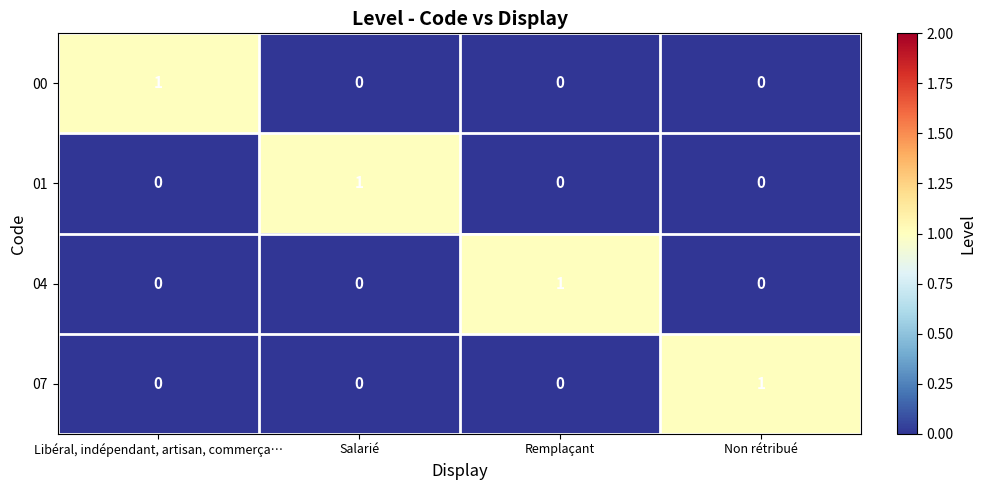

Reading left to right, what are all the values shown in this chart?

00: Libéral, indépendant, artisan, commerça…=1	Salarié=0	Remplaçant=0	Non rétribué=0
01: Libéral, indépendant, artisan, commerça…=0	Salarié=1	Remplaçant=0	Non rétribué=0
04: Libéral, indépendant, artisan, commerça…=0	Salarié=0	Remplaçant=1	Non rétribué=0
07: Libéral, indépendant, artisan, commerça…=0	Salarié=0	Remplaçant=0	Non rétribué=1